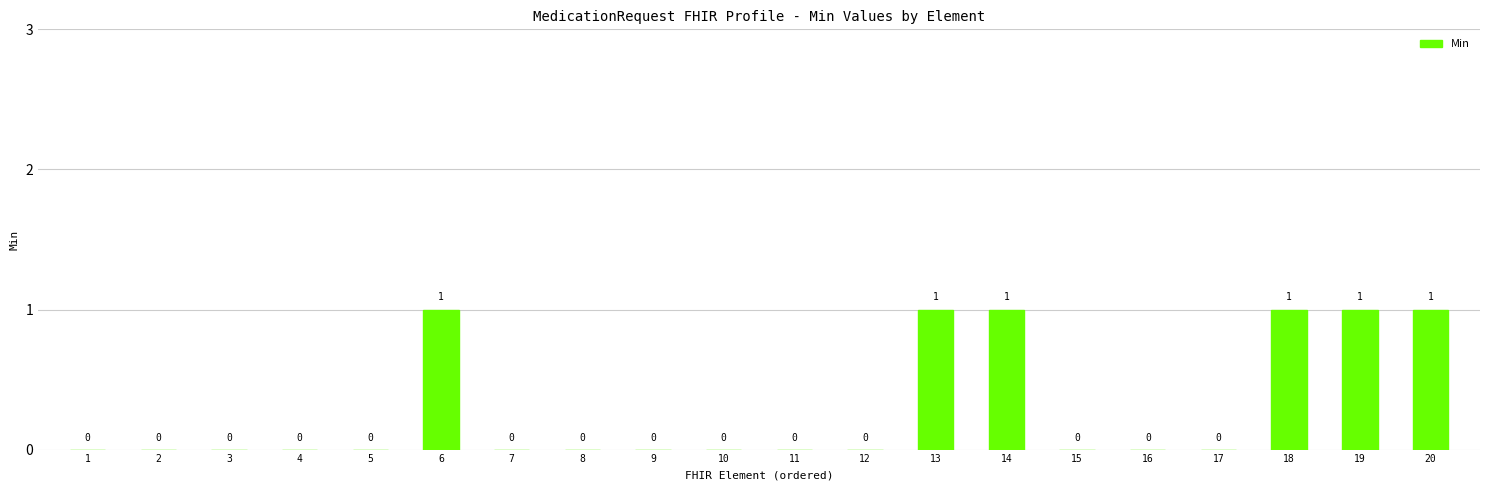

Are the bars horizontal?

No